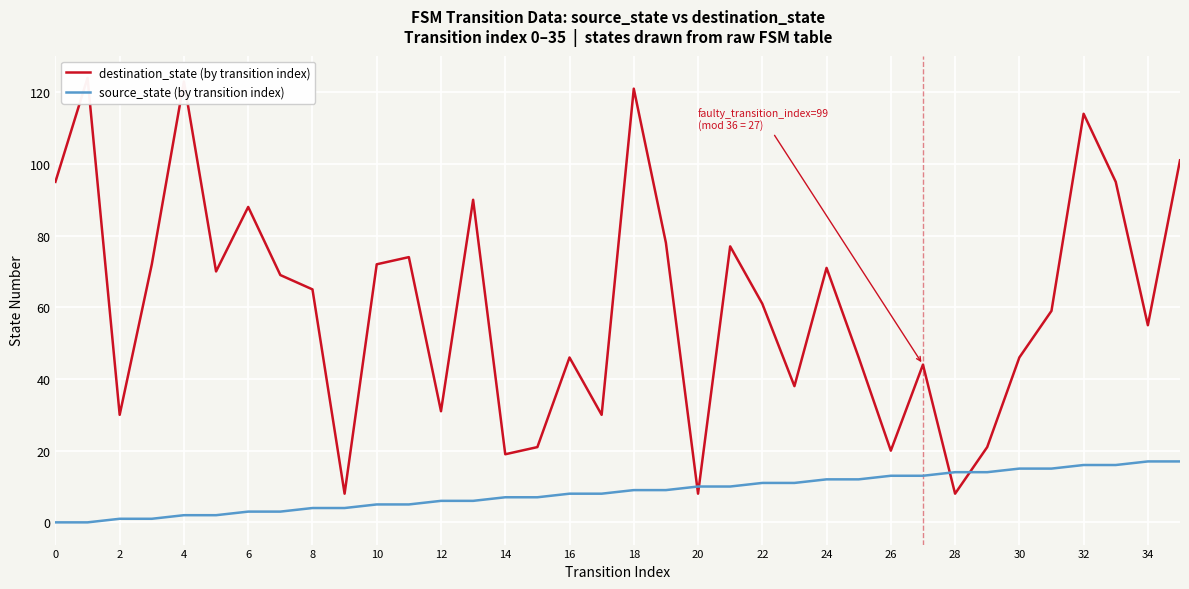

List the labels in order of source_state (by transition index) value, largest first.

34, 35, 32, 33, 30, 31, 28, 29, 26, 27, 24, 25, 22, 23, 20, 21, 18, 19, 32, 34, 28, 30, 24, 26, 20, 22, 16, 18, 12, 14, 8, 10, 4, 6, 0, 2